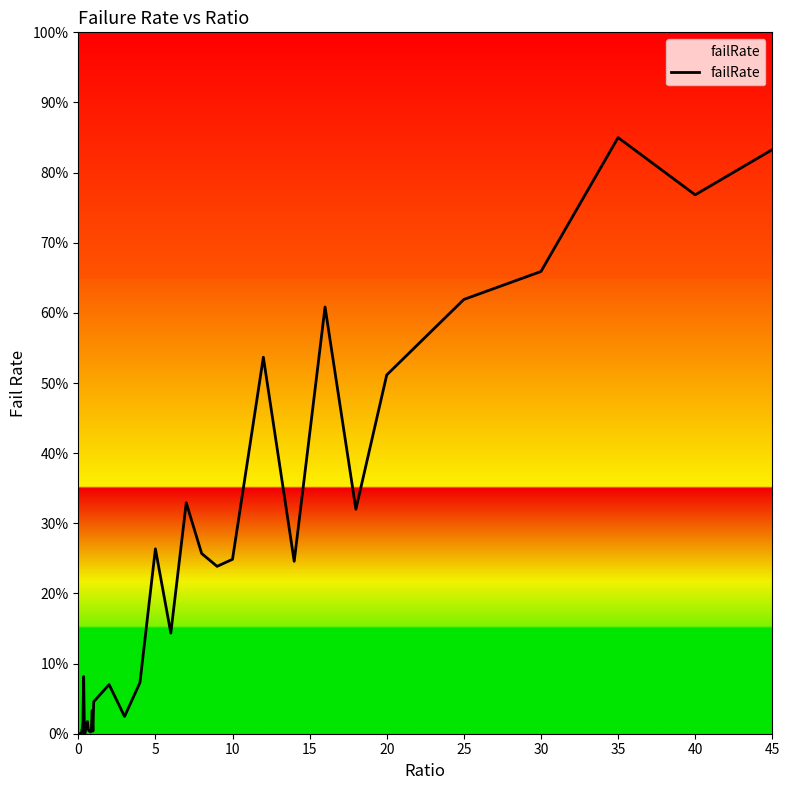

How many lines are shown in the chart?

1